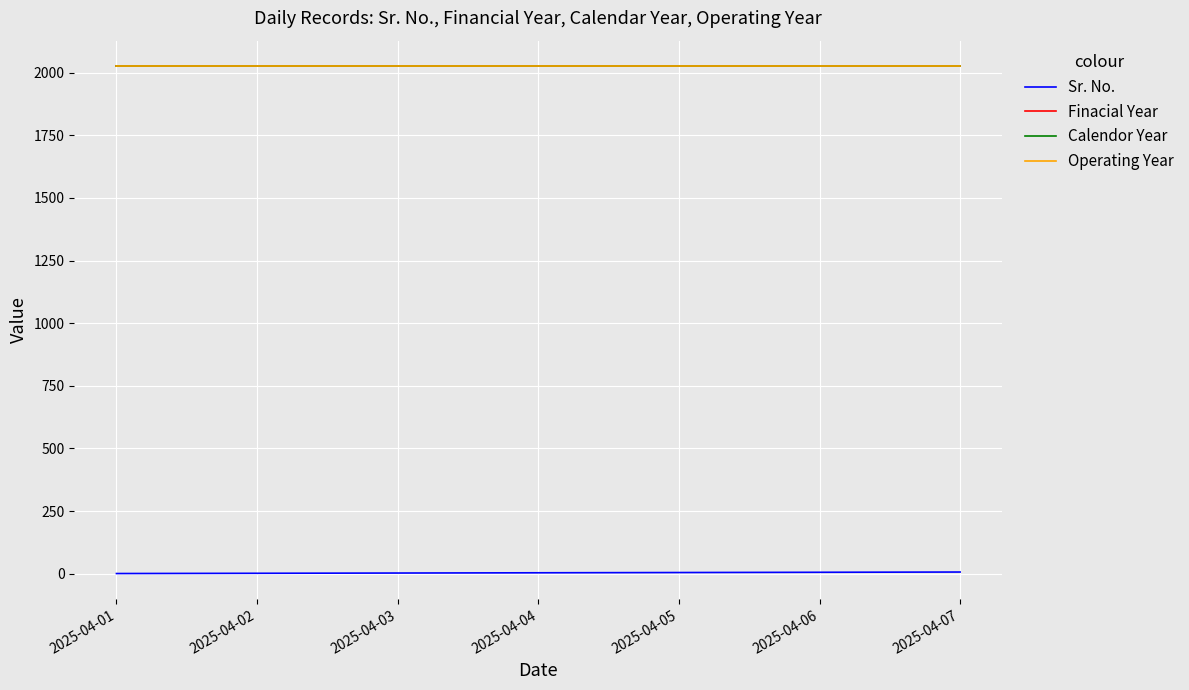

Does the chart have visible grid lines?

Yes